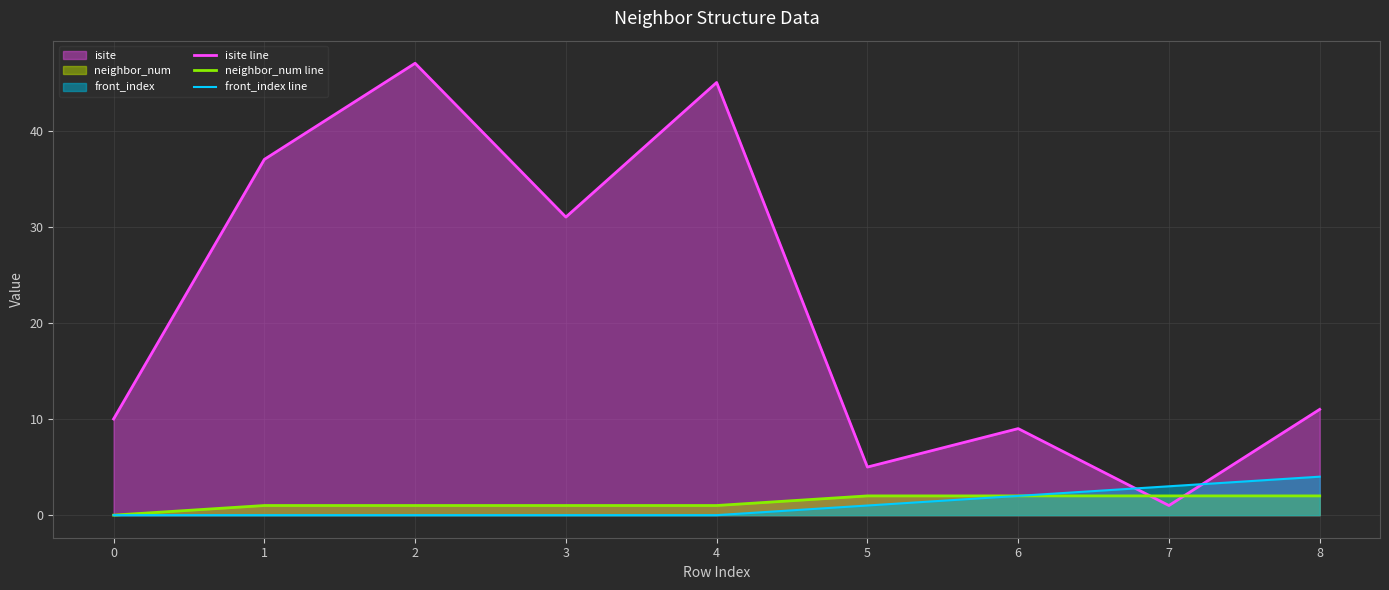

Reading right to left, what are all the values shown in this chart?

isite line: 11	1	9	5	45	31	47	37	10
neighbor_num line: 2	2	2	2	1	1	1	1	0
front_index line: 4	3	2	1	0	0	0	0	0